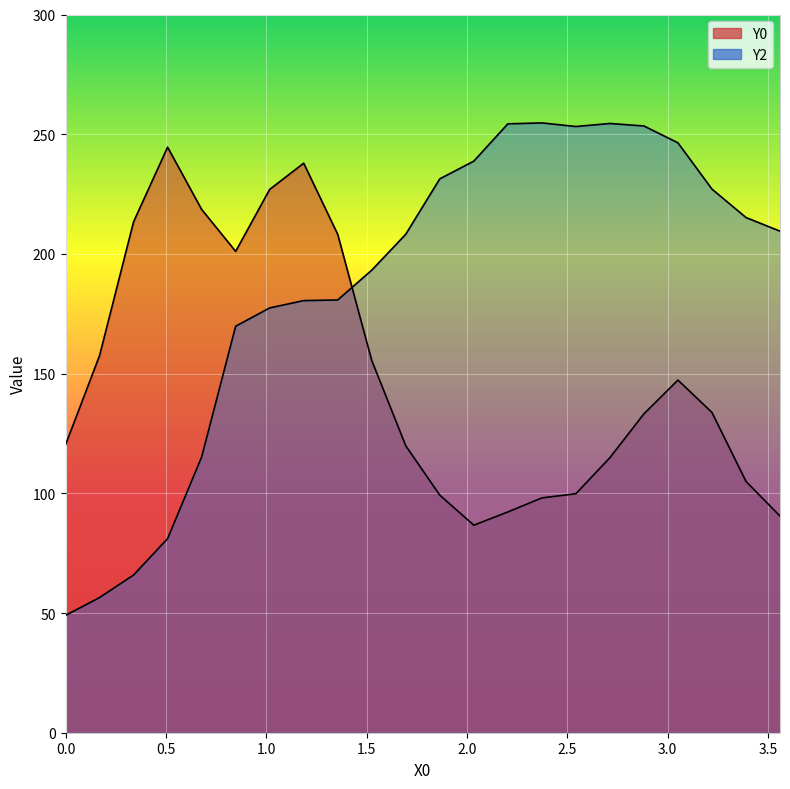

Which series has the widest spread of values?

Y2